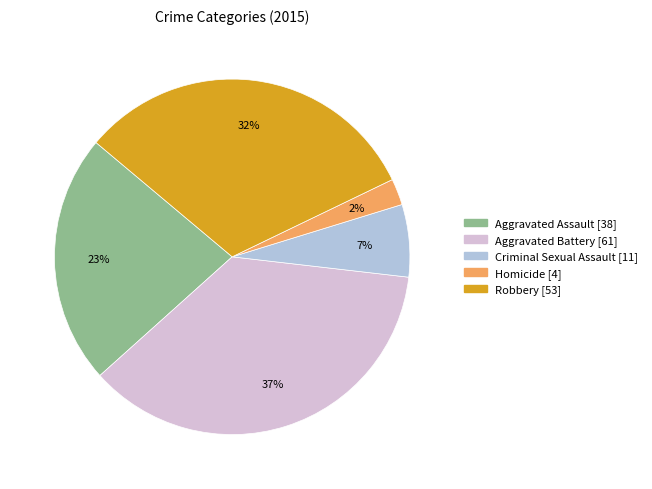

Does any single category account for the majority?

No